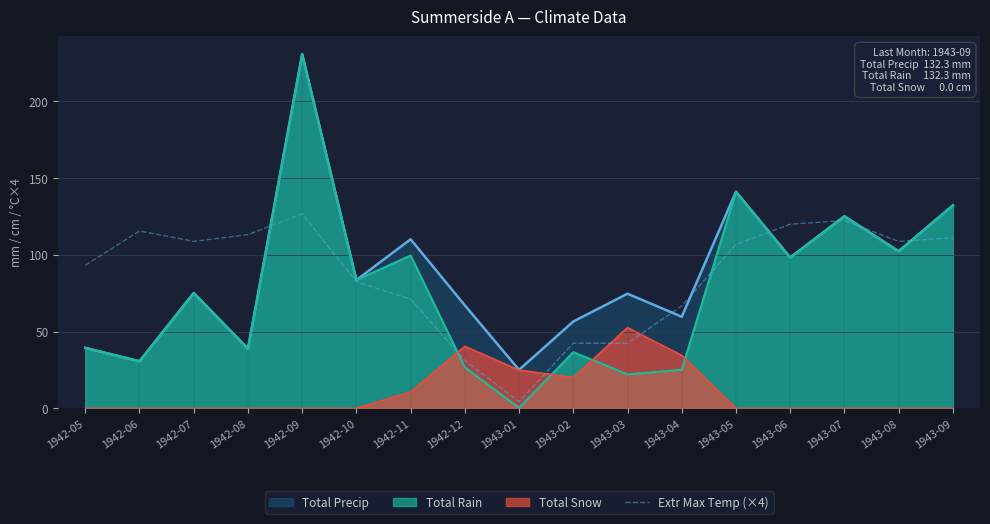

Which series ends up on top after the final intersection of Extr Max Temp (×4) and Total Snow?

Extr Max Temp (×4)